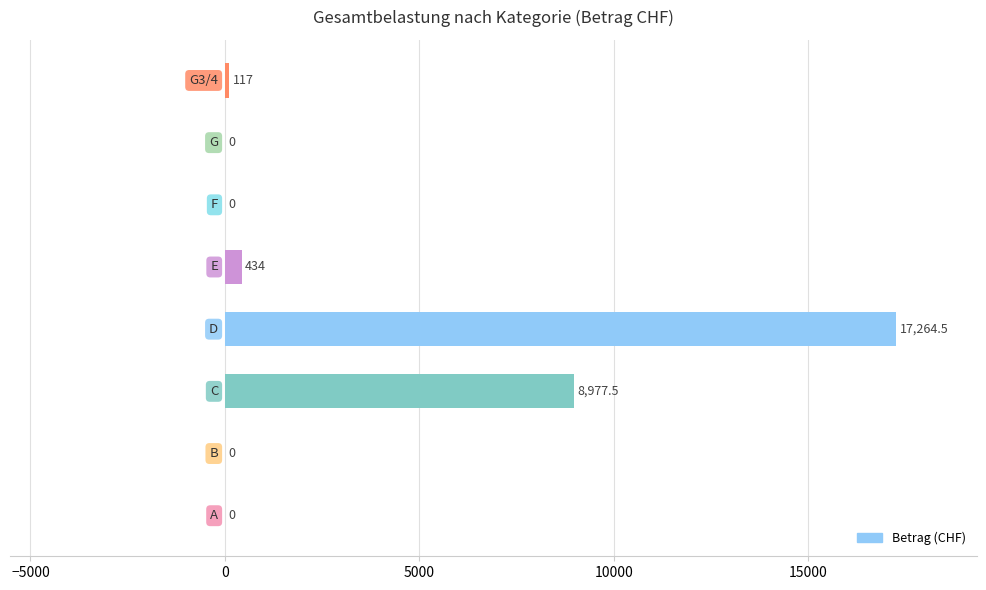

What is the maximum value shown in the chart?

17264.5